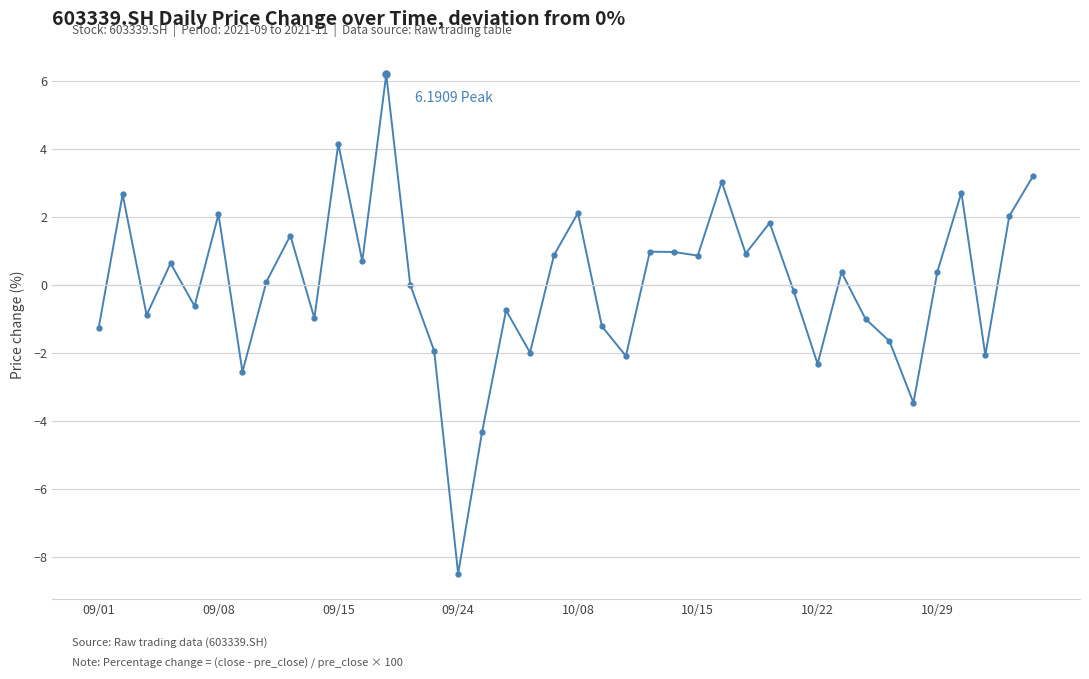

What is the difference between the maximum and minimum values?

14.7